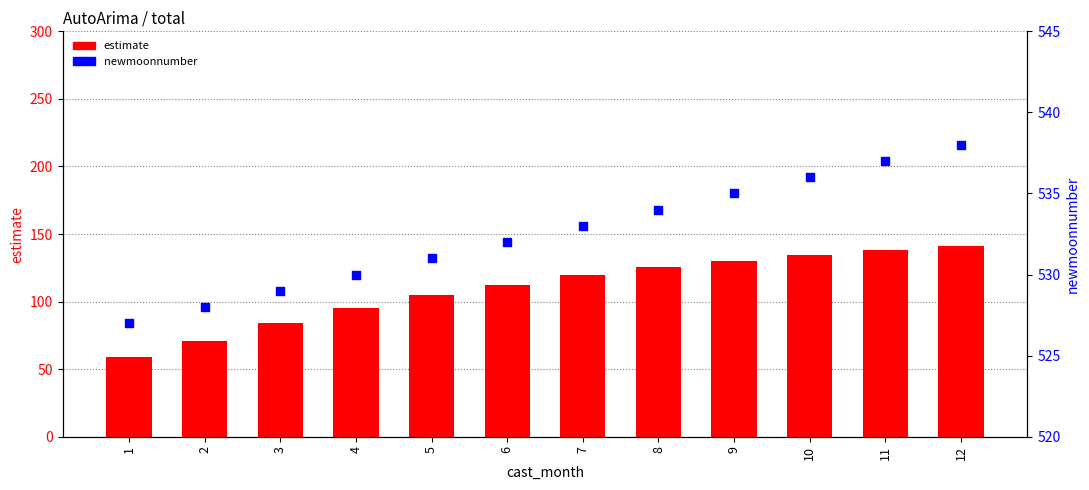

Which series has the largest total across all categories?

newmoonnumber